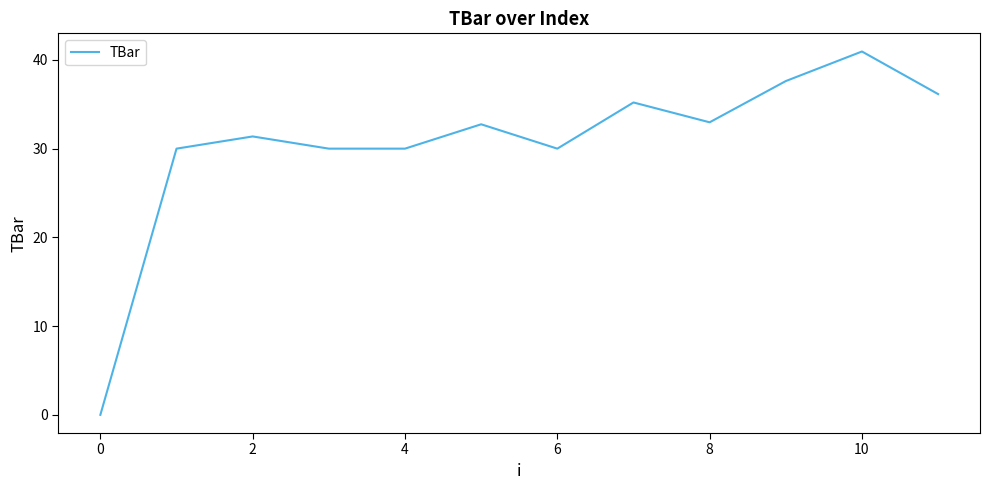

What is the maximum value shown in the chart?

40.9